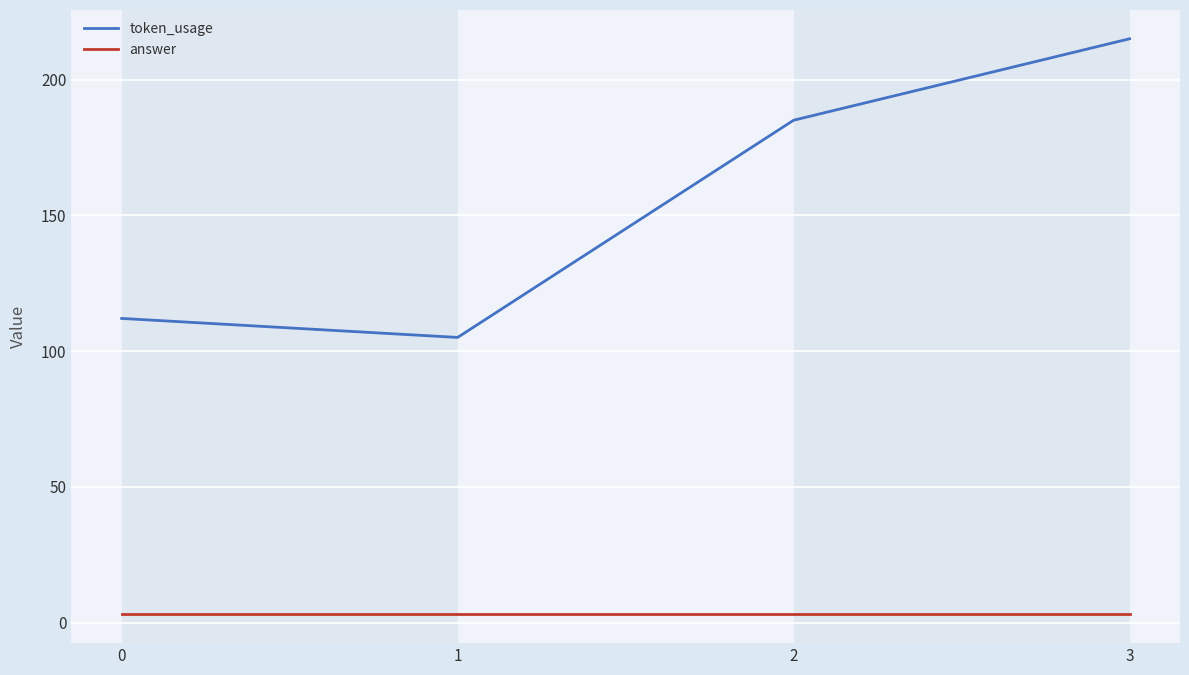

List the labels in order of token_usage value, largest first.

3, 2, 0, 1